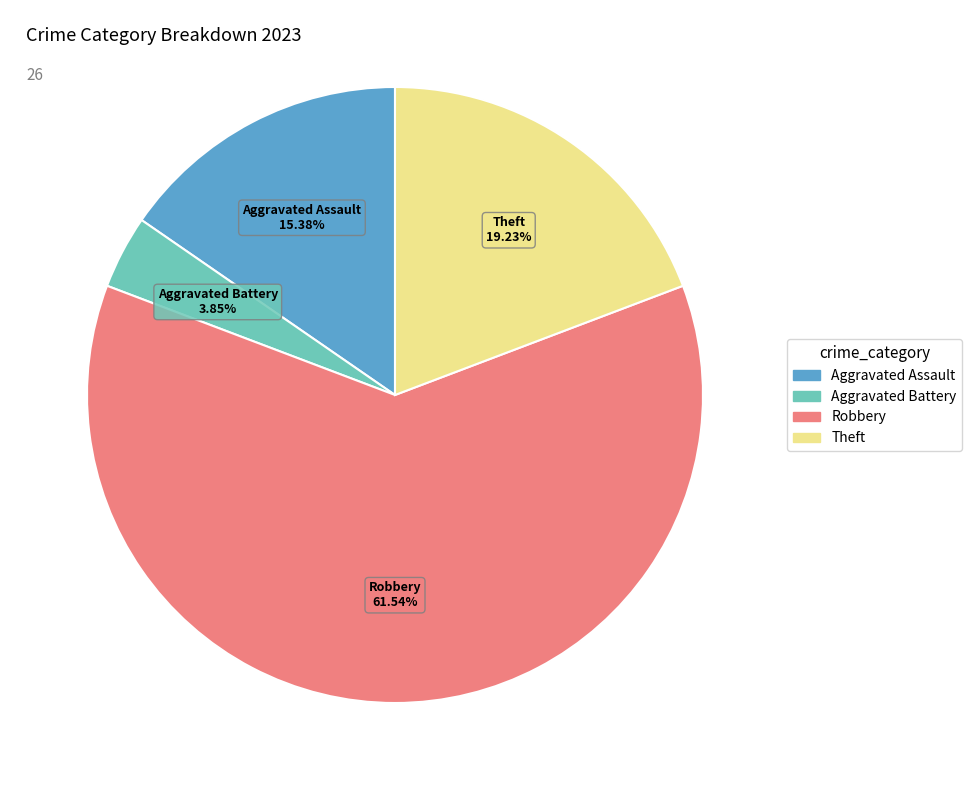

To the nearest percent, what portion does Theft represent?

19%